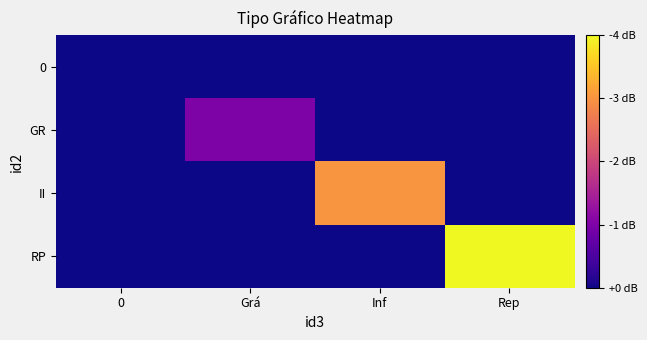

Rank the series by their average value, from lowest to highest.

0, GR, II, RP